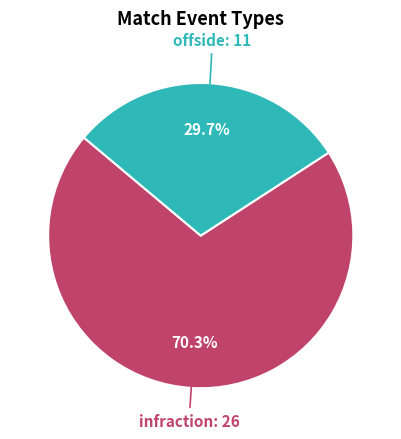

What is the ratio of the value at offside to the value at infraction?

0.4